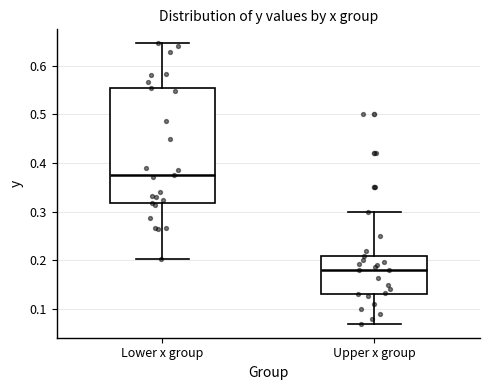

Reading left to right, read every box against the y-axis: the position of its median line, the range the box covers, and the ends of its whiskers. The values are not printed on the chart, so give them approximately, as read against the axis.

Lower x group: median 0.38, box 0.32 to 0.55, whiskers 0.20 to 0.65
Upper x group: median 0.18, box 0.13 to 0.21, whiskers 0.07 to 0.30